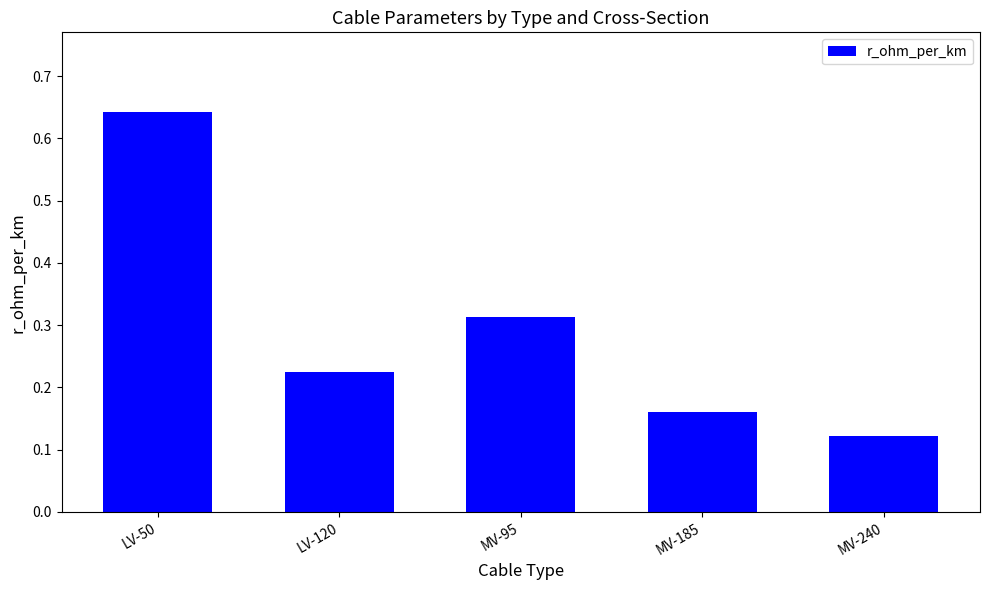

List the labels in order of value, smallest first.

MV-240, MV-185, LV-120, MV-95, LV-50